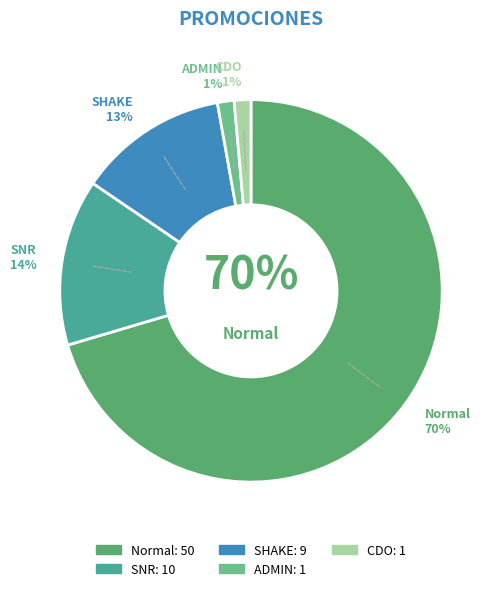

Which category has the biggest portion of the pie?

Normal